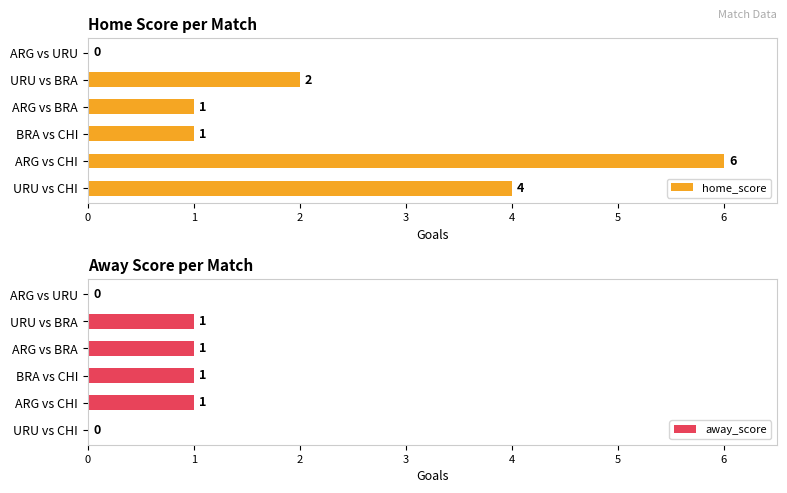

Reading right to left, list all the values displayed in this chart.

home_score: 0	2	1	1	6	4
away_score: 0	1	1	1	1	0